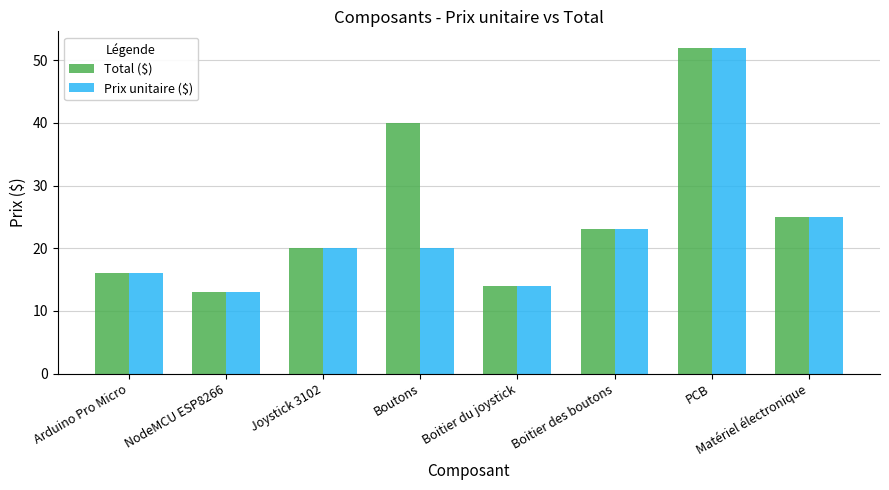

At which category is the sum across all series the highest?

PCB